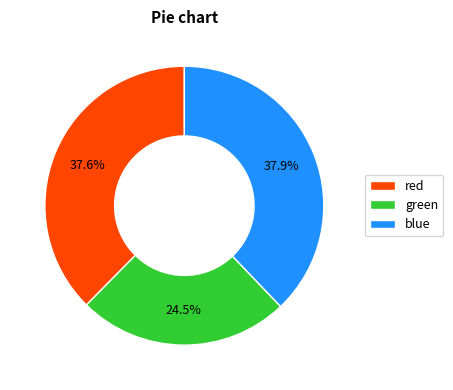

Is there a majority slice in this chart?

No